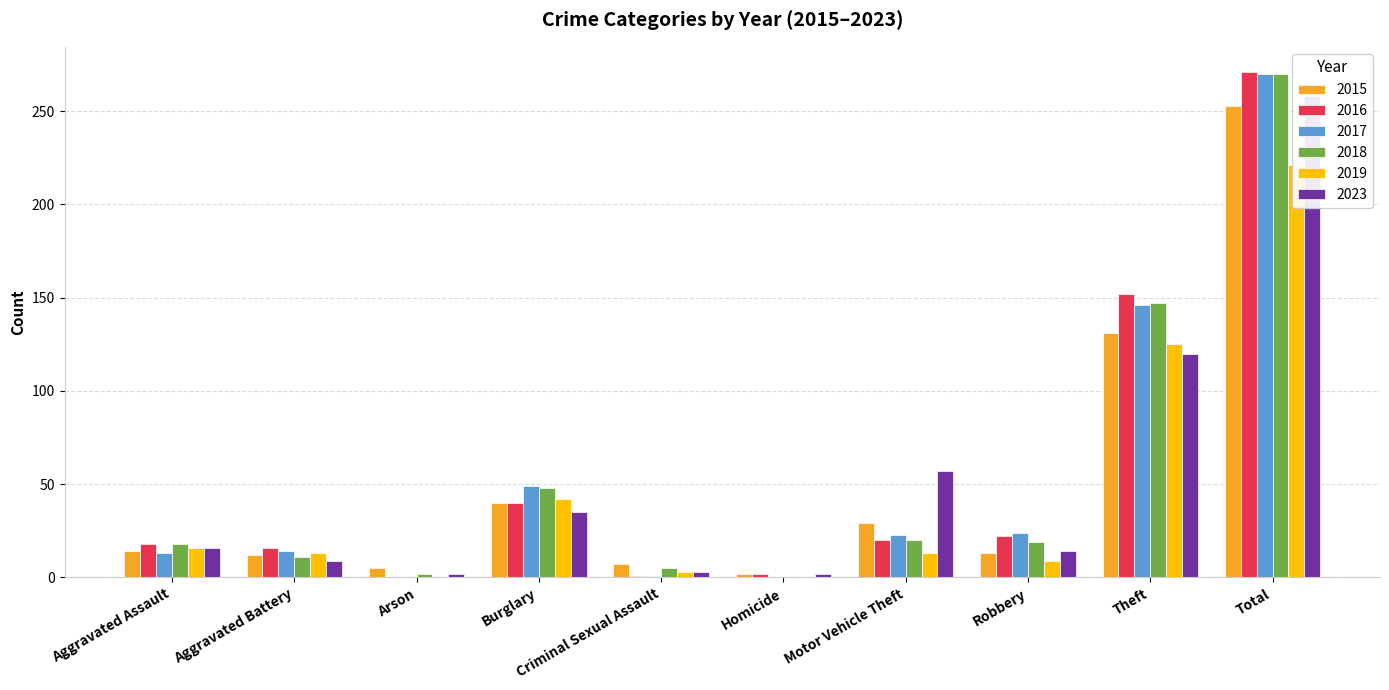

Which category has the highest value across all series?

Total